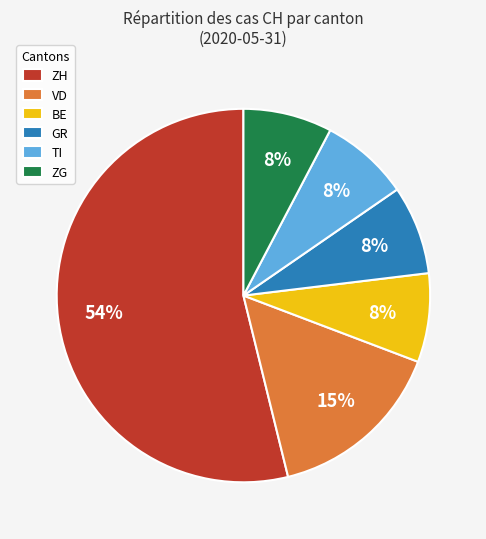

Does TI represent more than half of the total?

No